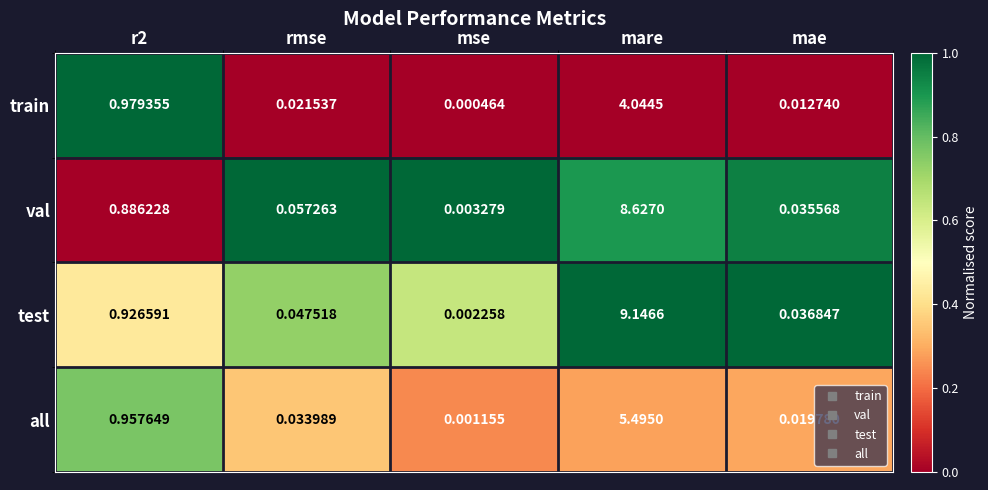

Is the value of test at mse greater than the value of val at mae?

No